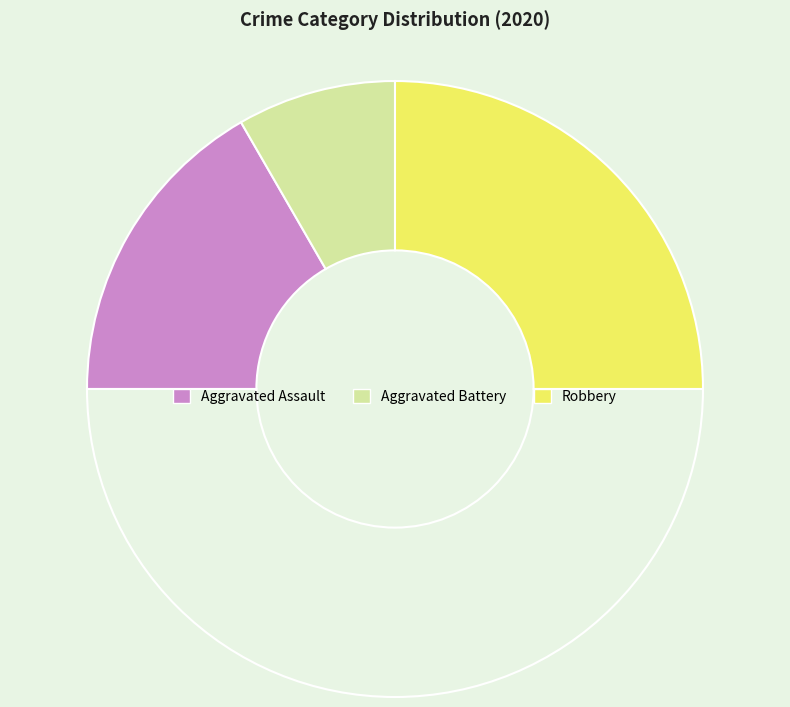

Which category has the biggest portion of the pie?

Robbery